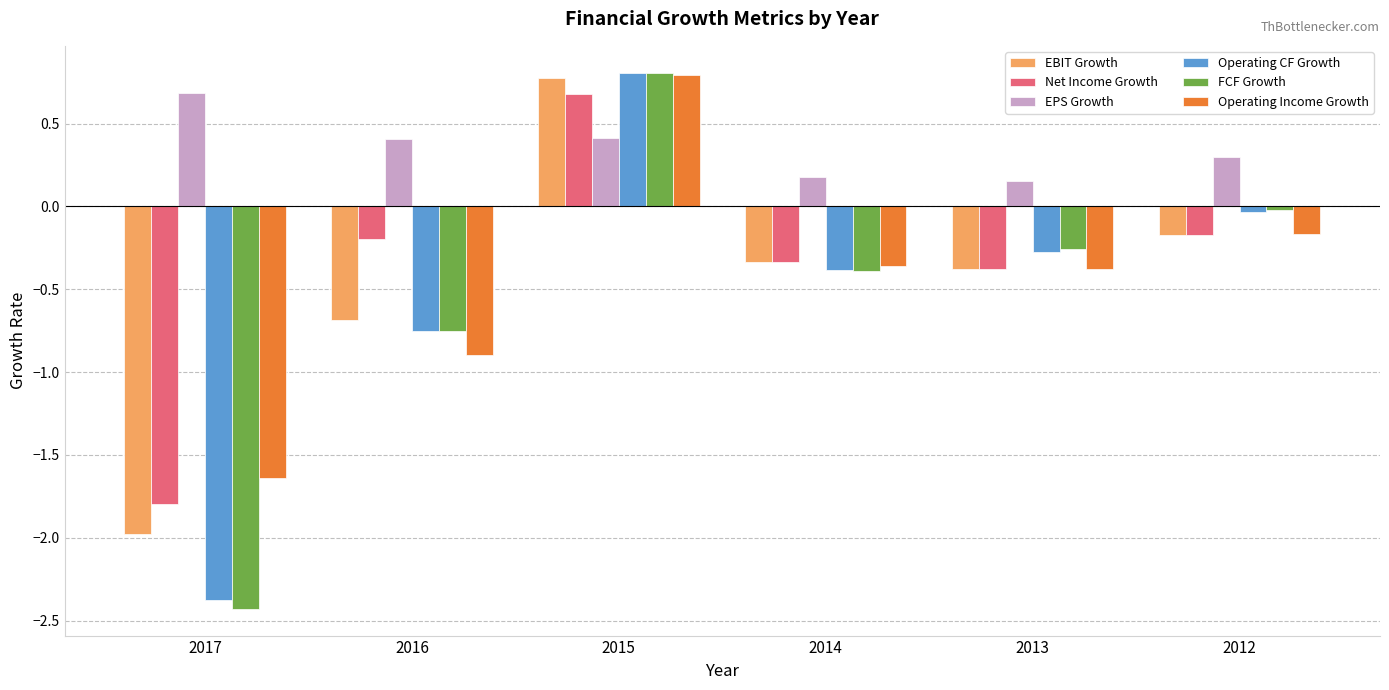

How many values in the Net Income Growth series are below 0?

5